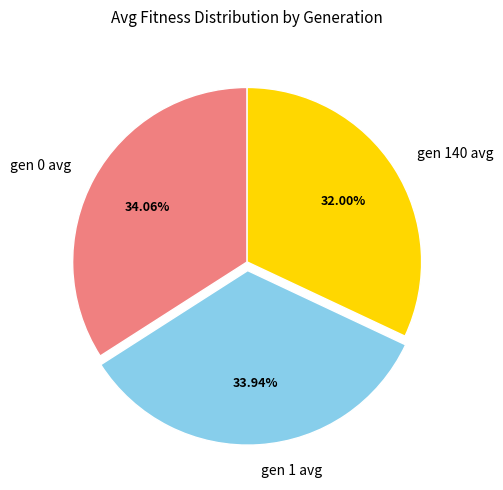

Count the number of slices in the pie.

3